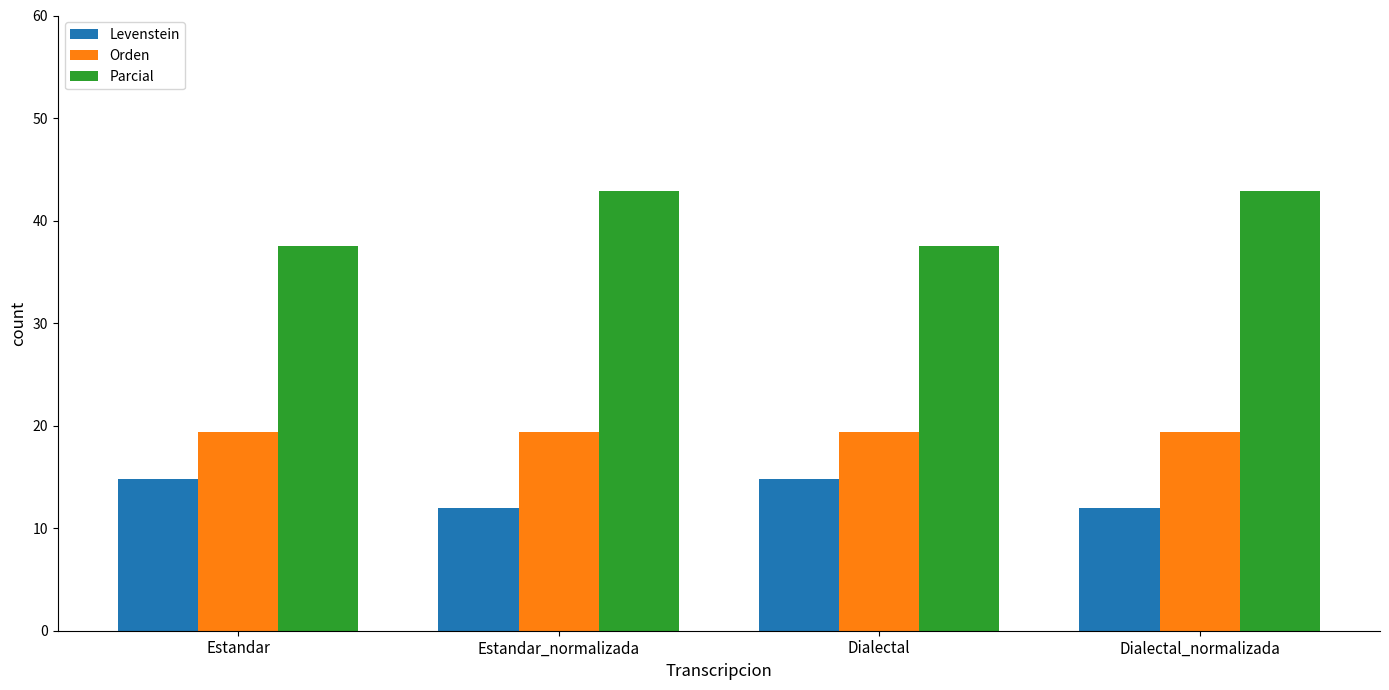

Which series changed the most between Dialectal and Dialectal_normalizada?

Parcial